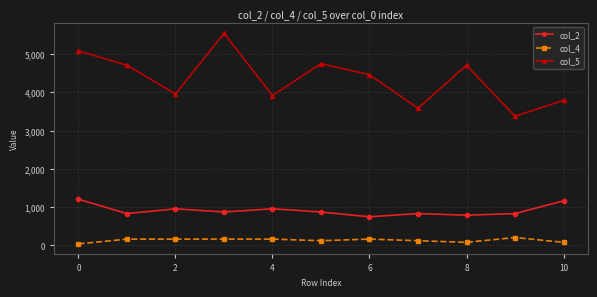

True or false: col_2 and col_5 intersect in this chart.

False